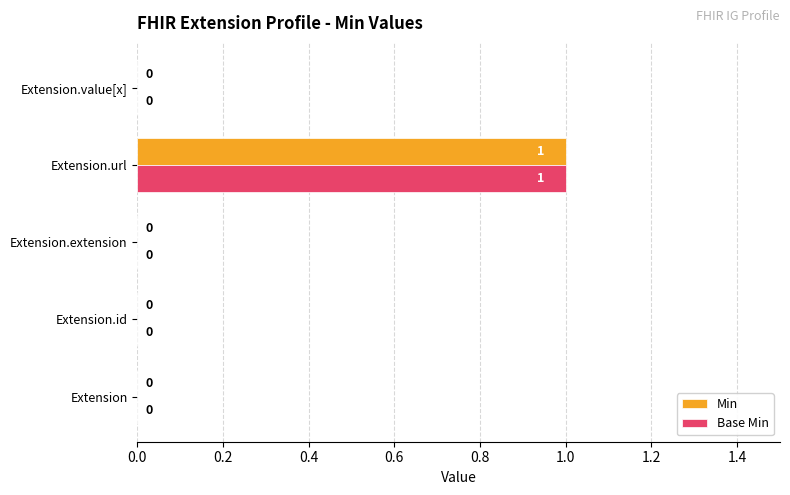

At which category is the sum across all series the highest?

Extension.url